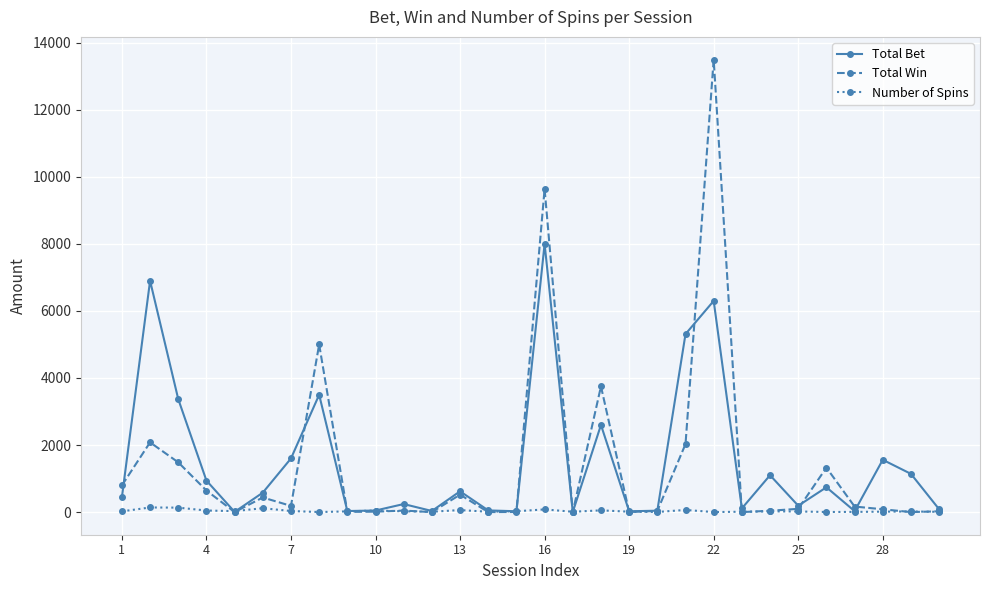

How many lines are shown in the chart?

3